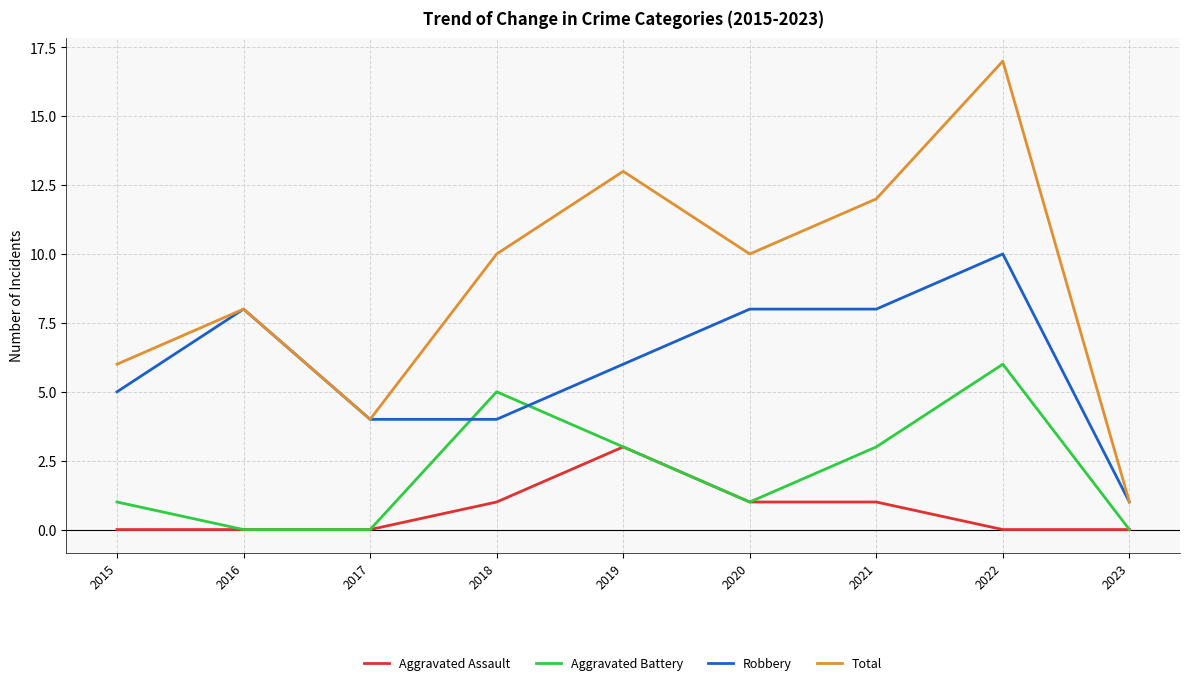

Reading left to right, transcribe all the data shown in this chart.

Aggravated Assault: 2015=0	2016=0	2017=0	2018=1	2019=3	2020=1	2021=1	2022=0	2023=0
Aggravated Battery: 2015=1	2016=0	2017=0	2018=5	2019=3	2020=1	2021=3	2022=6	2023=0
Robbery: 2015=5	2016=8	2017=4	2018=4	2019=6	2020=8	2021=8	2022=10	2023=1
Total: 2015=6	2016=8	2017=4	2018=10	2019=13	2020=10	2021=12	2022=17	2023=1